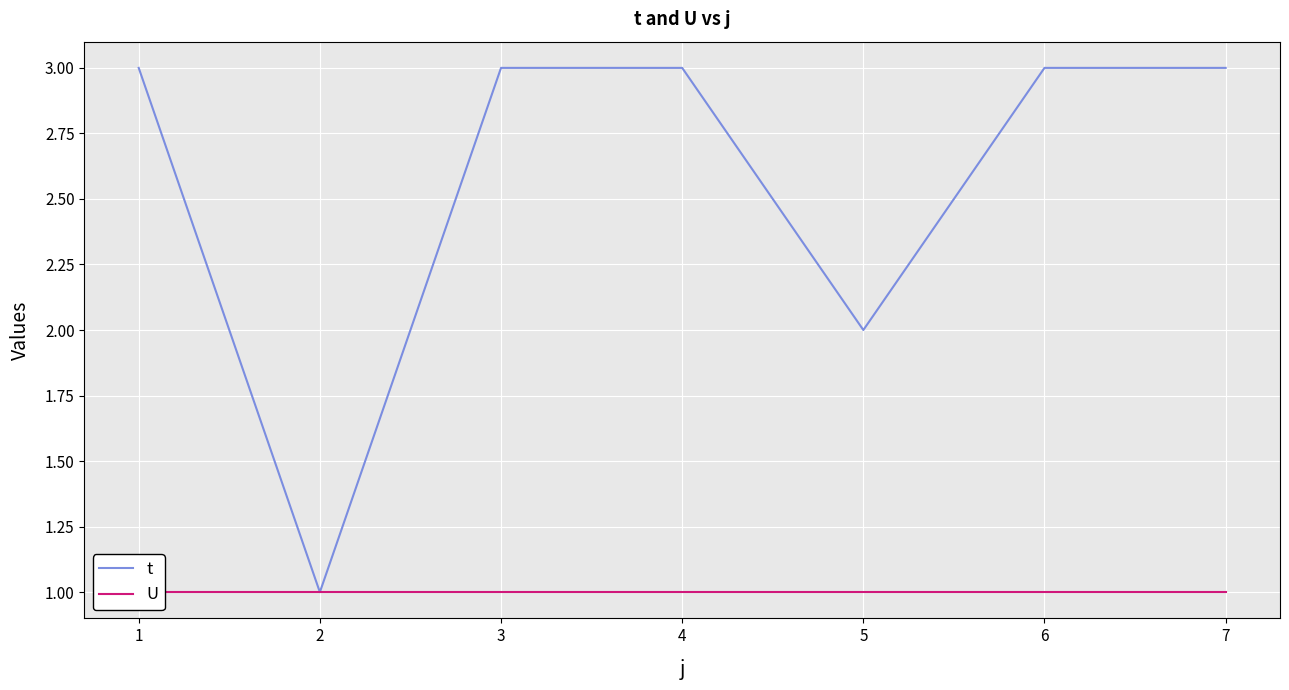

What is the sum of the t values at 2 and 1?

4